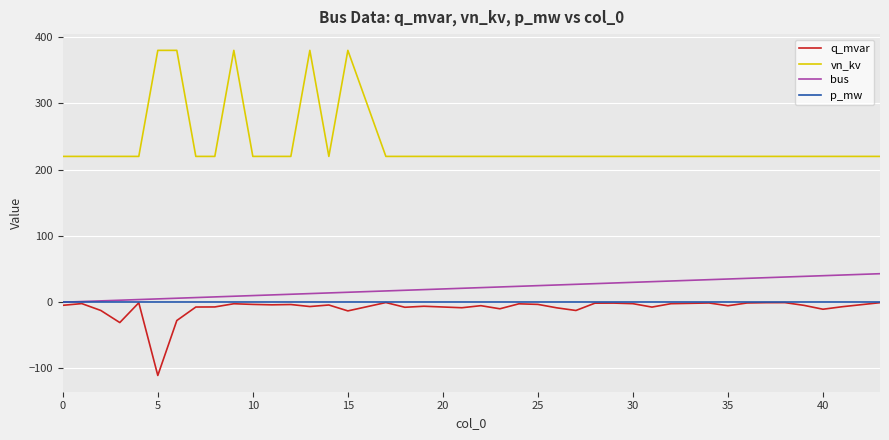

True or false: bus and vn_kv cross at least once.

False